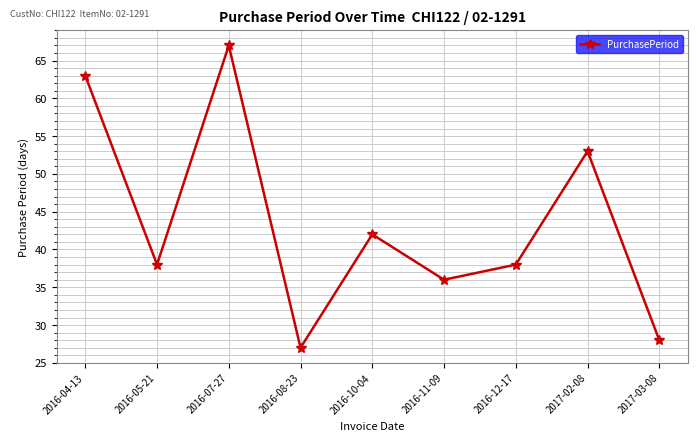

How many lines are shown in the chart?

1